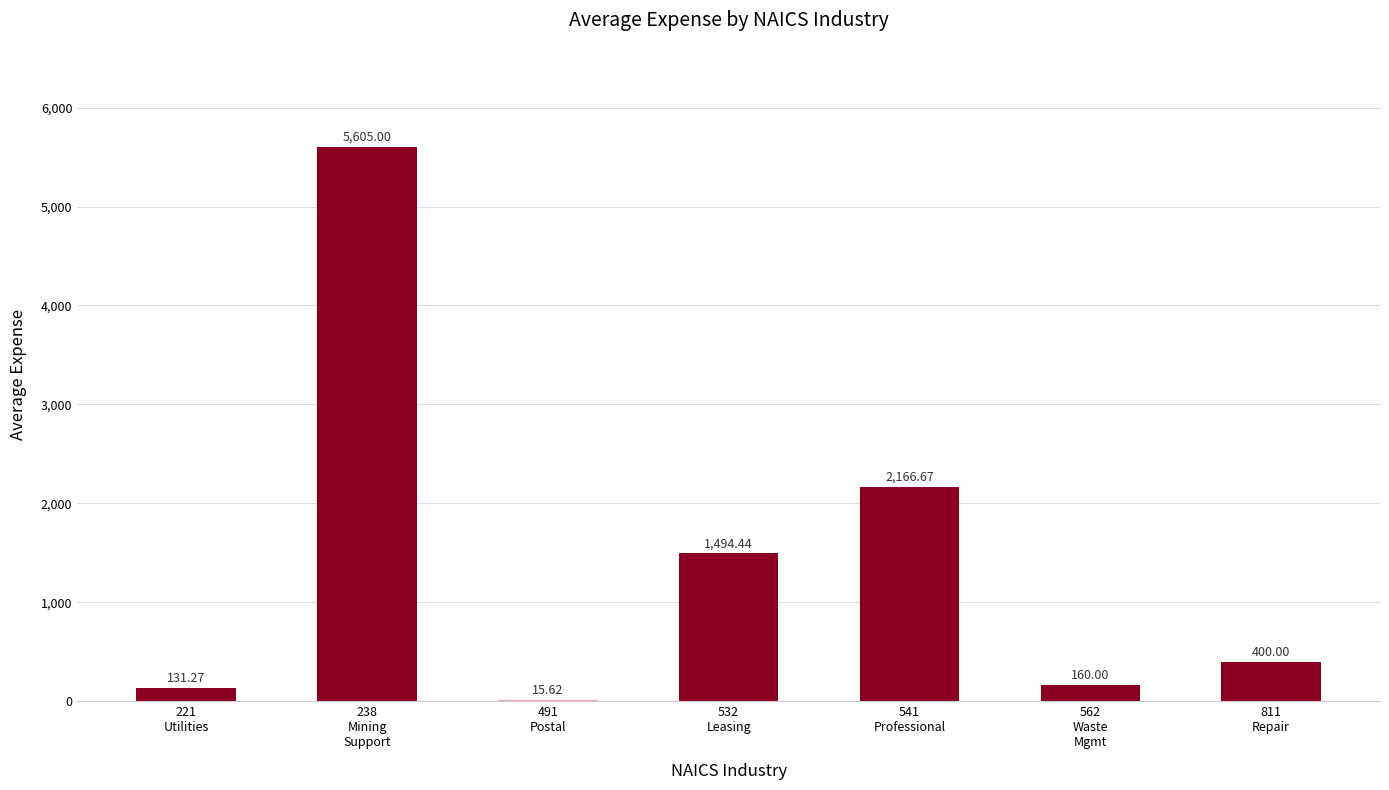

How many series are shown in this chart?

1